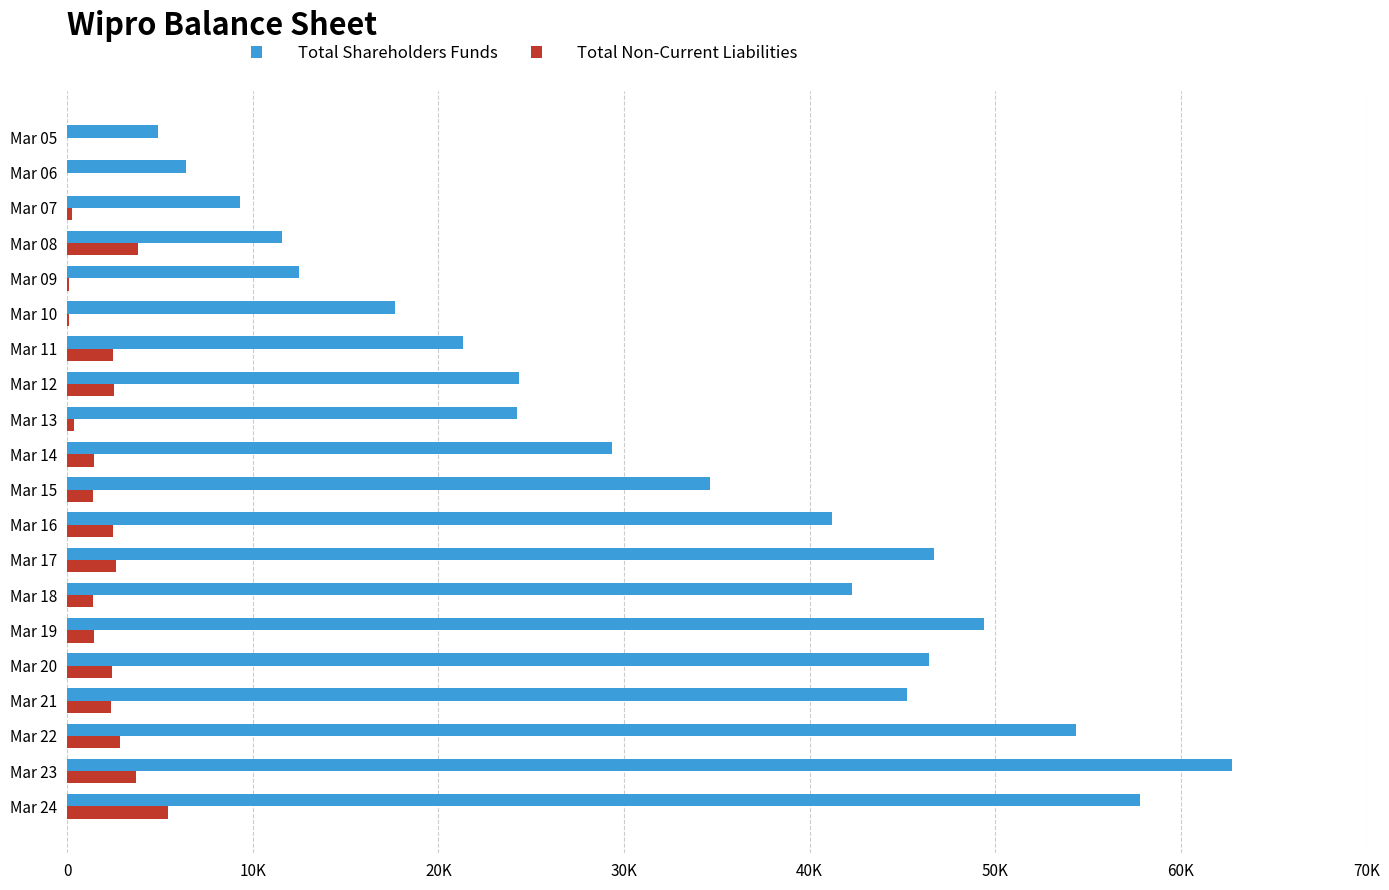

What is the smallest value displayed?

5.3